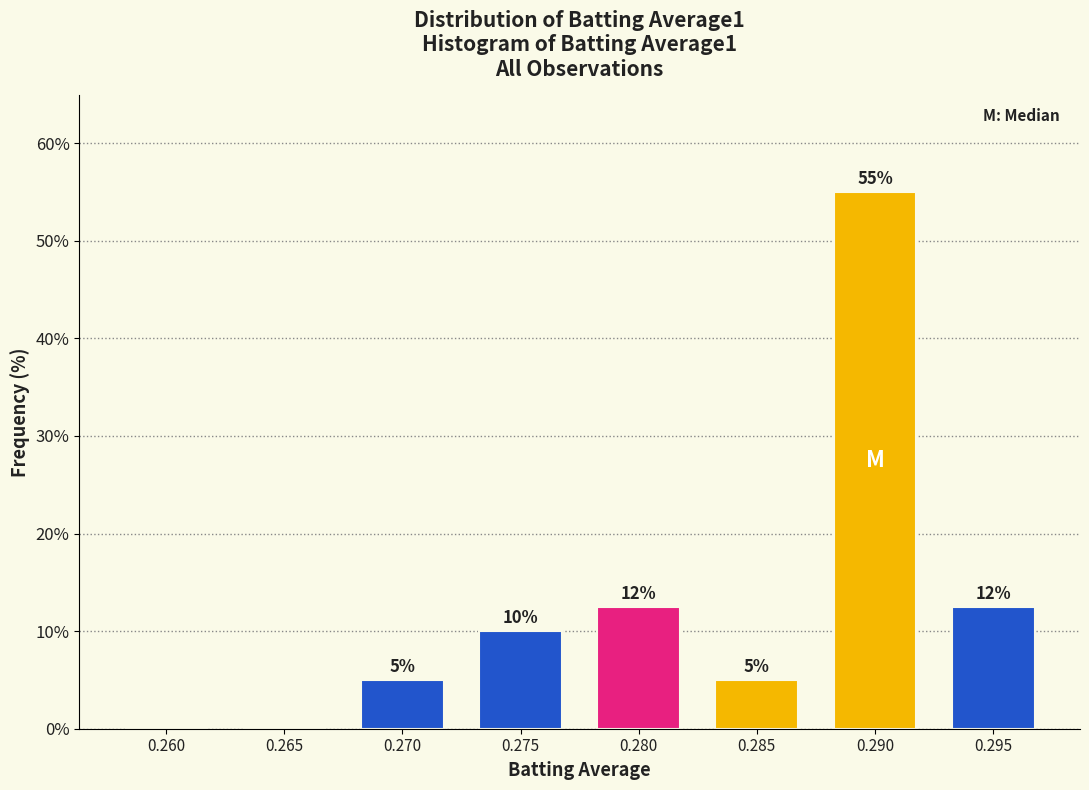

The value at 0.275 is 16.3. True or false?

False